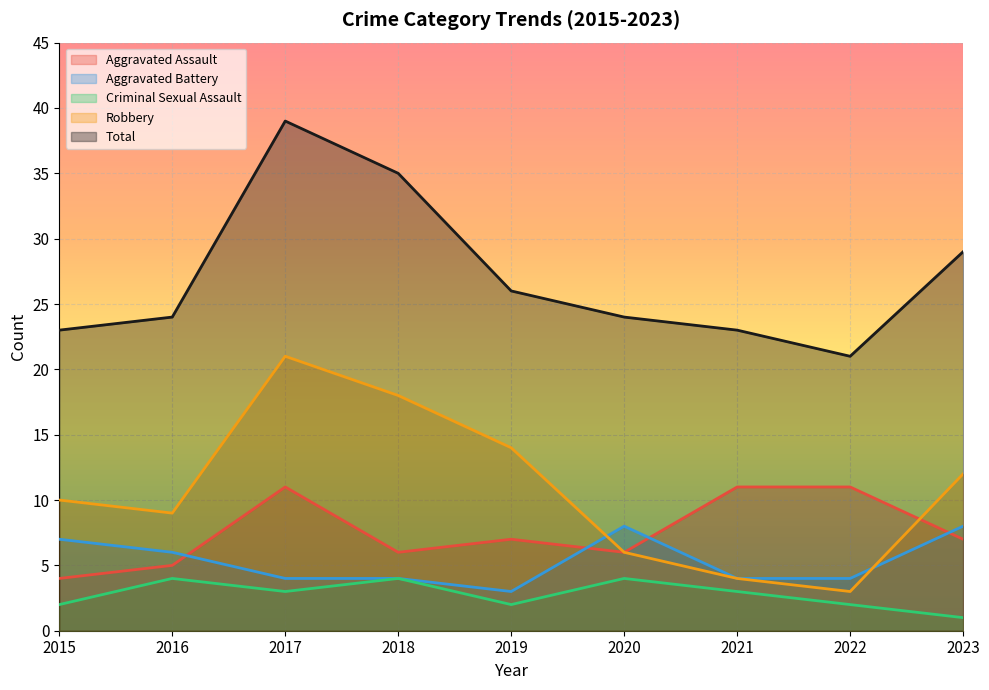

True or false: Criminal Sexual Assault and Aggravated Assault intersect in this chart.

False